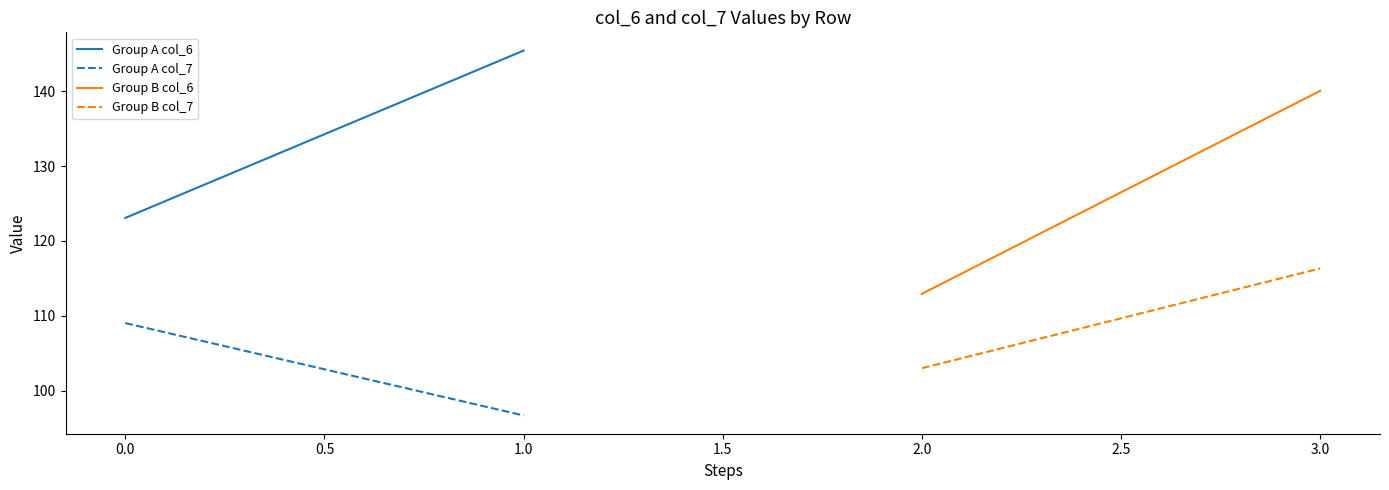

What is the lowest value of the Group B col_6 series?

112.9